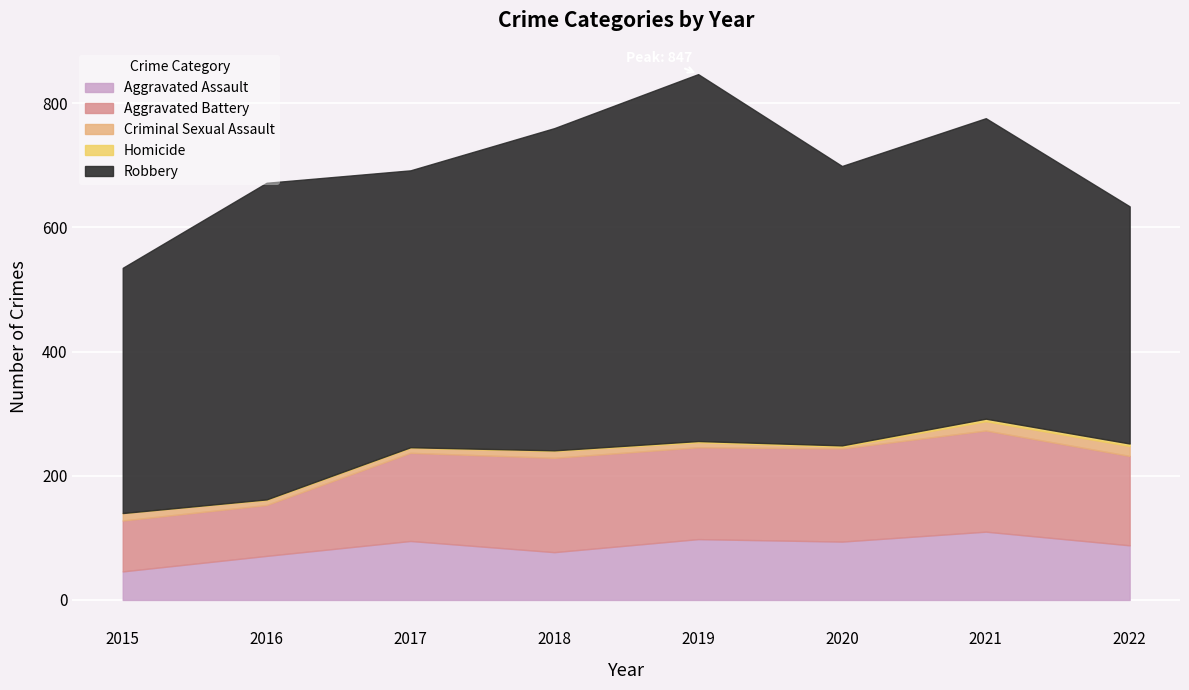

What is the value of the Aggravated Battery point at the 2nd from the left?

82